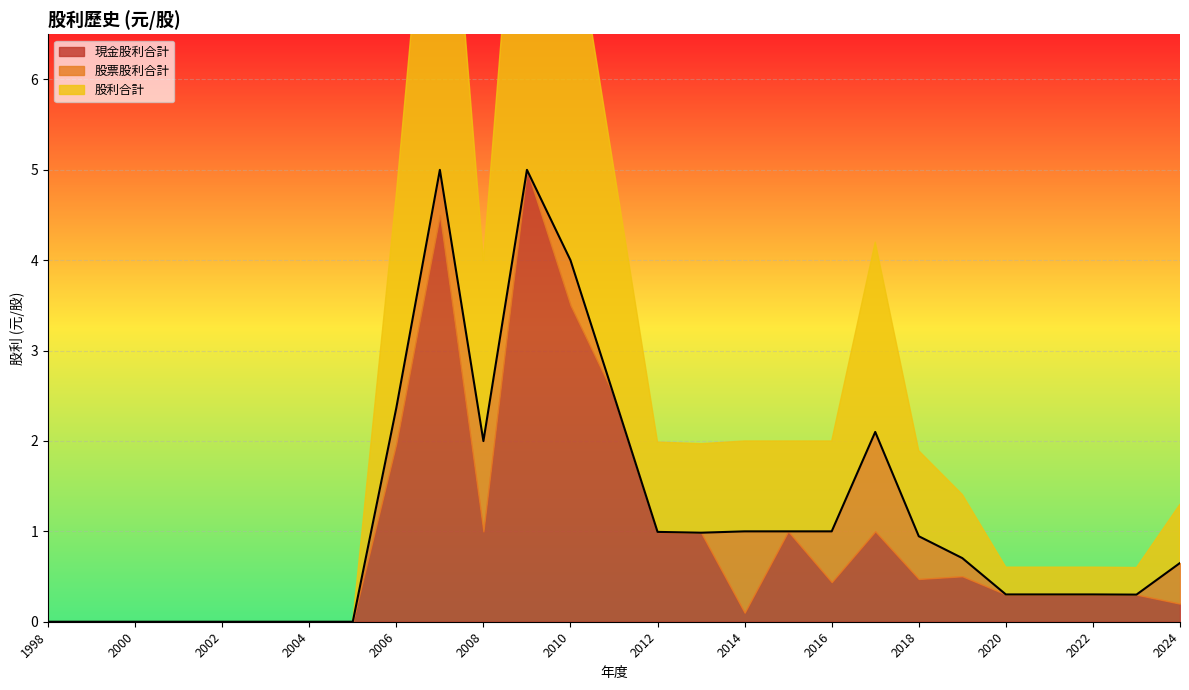

True or false: 股利合計 and 現金股利合計 cross at least once.

False